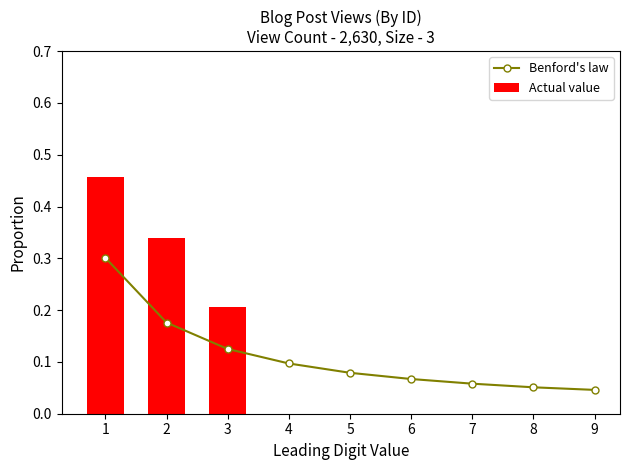

What is the maximum value shown in the chart?

0.5